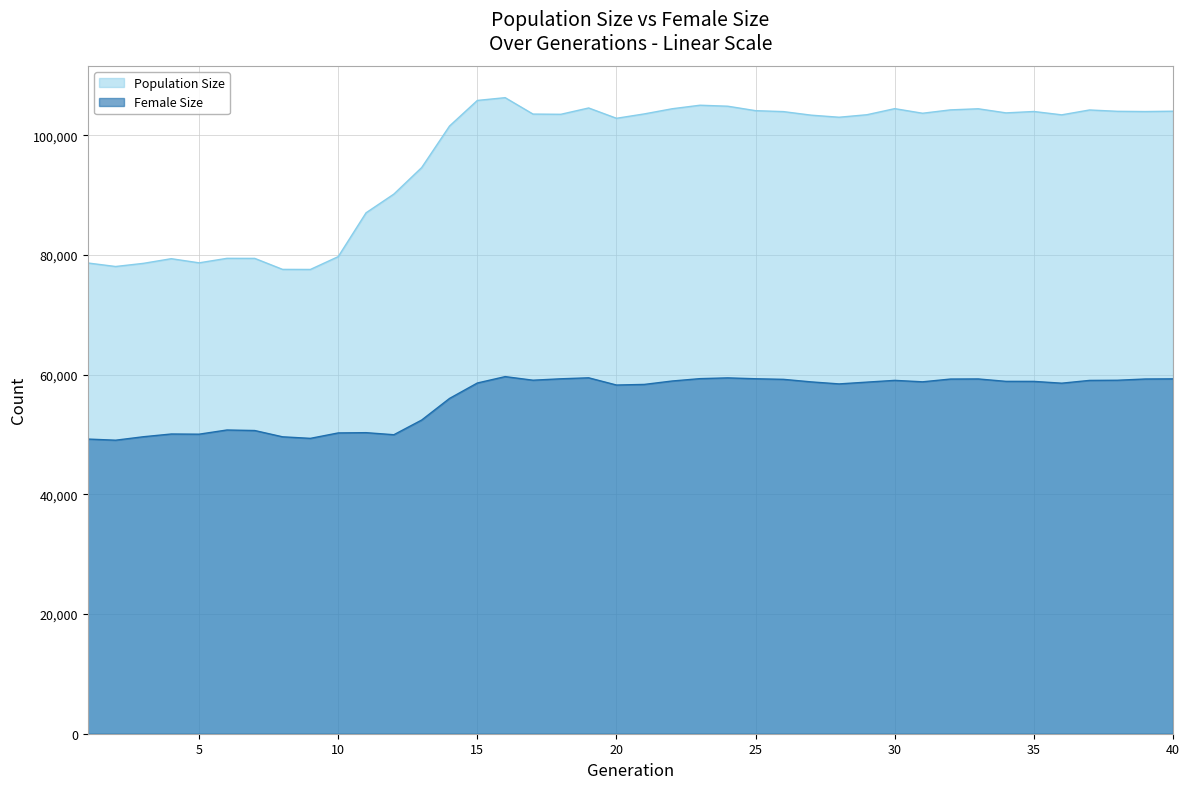

Reading left to right, extract all data points from this chart.

Population Size: 1=78673	2=78084	3=78611	4=79389	5=78696	6=79449	7=79441	8=77603	9=77591	10=79734	11=87058	12=90187	13=94622	14=101560	15=105839	16=106300	17=103558	18=103522	19=104579	20=102855	21=103586	22=104447	23=105038	24=104872	25=104129	26=103972	27=103375	28=103030	29=103449	30=104467	31=103696	32=104260	33=104445	34=103757	35=103990	36=103430	37=104245	38=104021	39=103981	40=104038
Female Size: 1=49246	2=49055	3=49634	4=50091	5=50061	6=50761	7=50672	8=49622	9=49363	10=50271	11=50315	12=49971	13=52428	14=56036	15=58615	16=59682	17=59082	18=59317	19=59483	20=58275	21=58378	22=58948	23=59343	24=59471	25=59324	26=59226	27=58800	28=58463	29=58761	30=59055	31=58813	32=59274	33=59292	34=58889	35=58884	36=58584	37=59048	38=59075	39=59283	40=59307